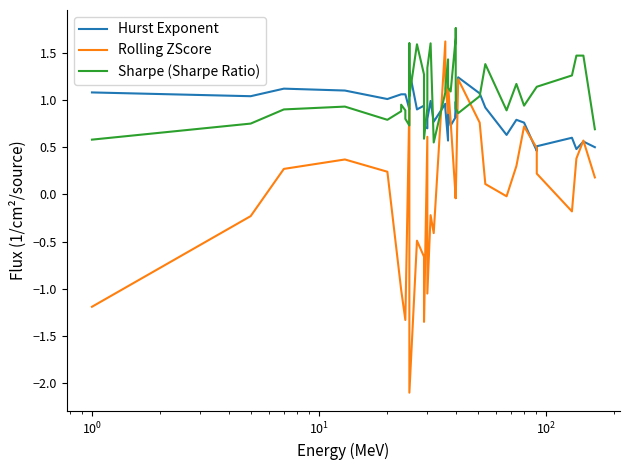

Rank the series by their average value, from highest to lowest.

Sharpe (Sharpe Ratio), Hurst Exponent, Rolling ZScore